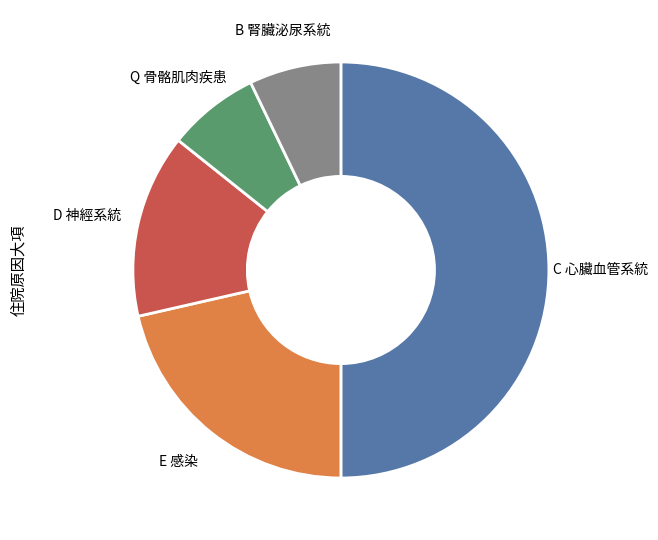

Is Q 骨骼肌肉疾患 the majority of the pie?

No